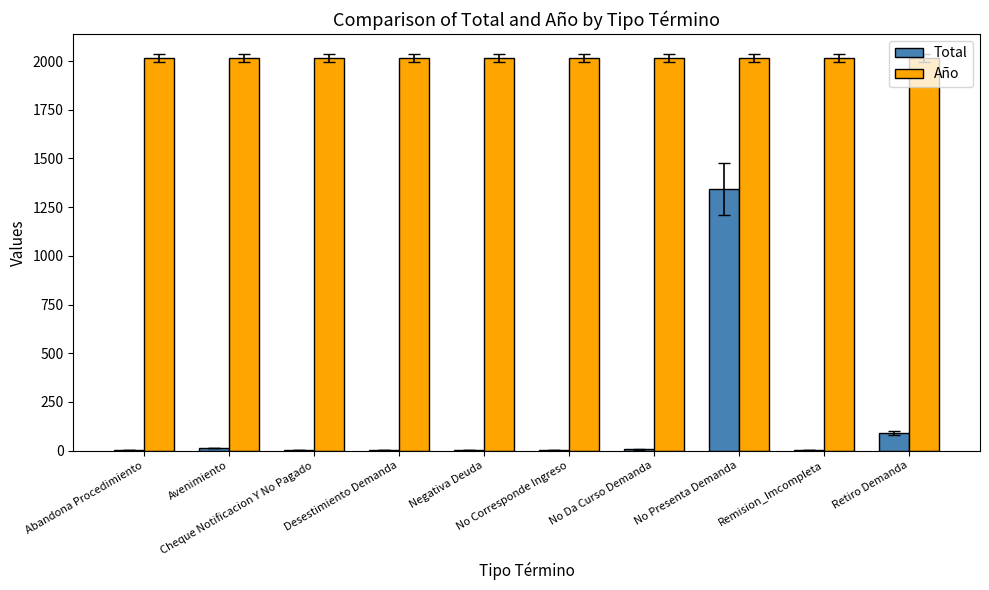

What is the highest value of the Total series?

1342